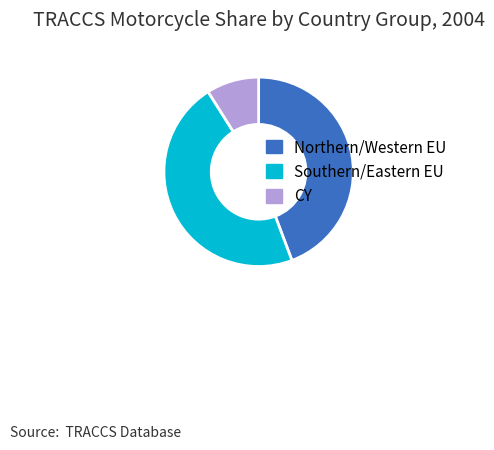

Is it true that CY is 2% of the pie?

False